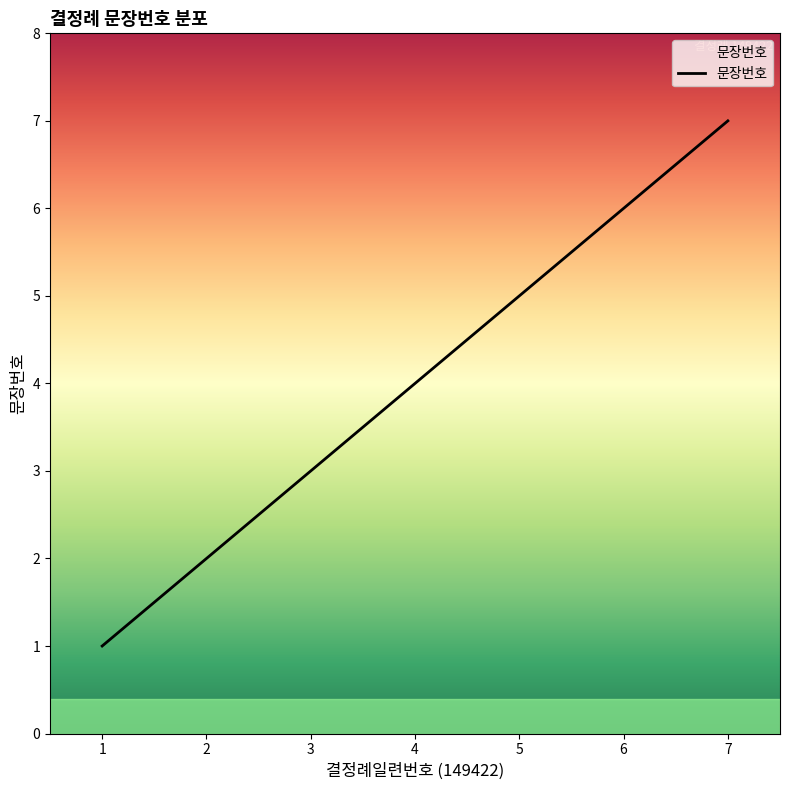

Rank the categories by value from highest to lowest.

7, 6, 5, 4, 3, 2, 1